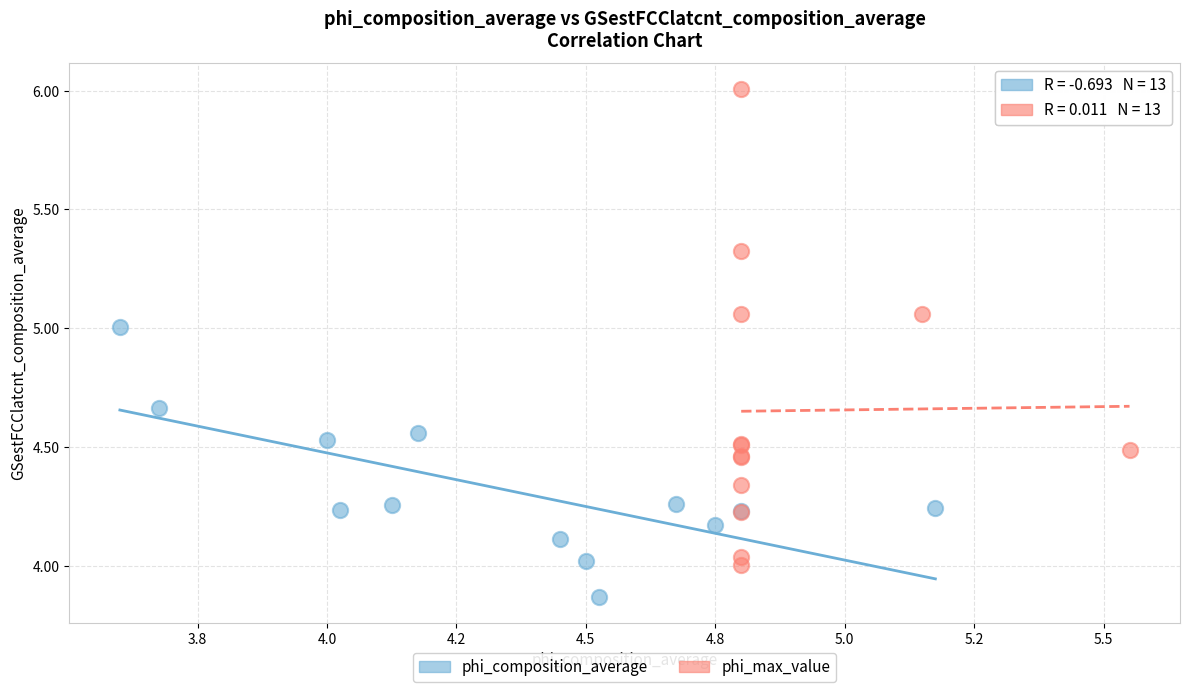

Which series contains the highest Y value?

phi_max_value